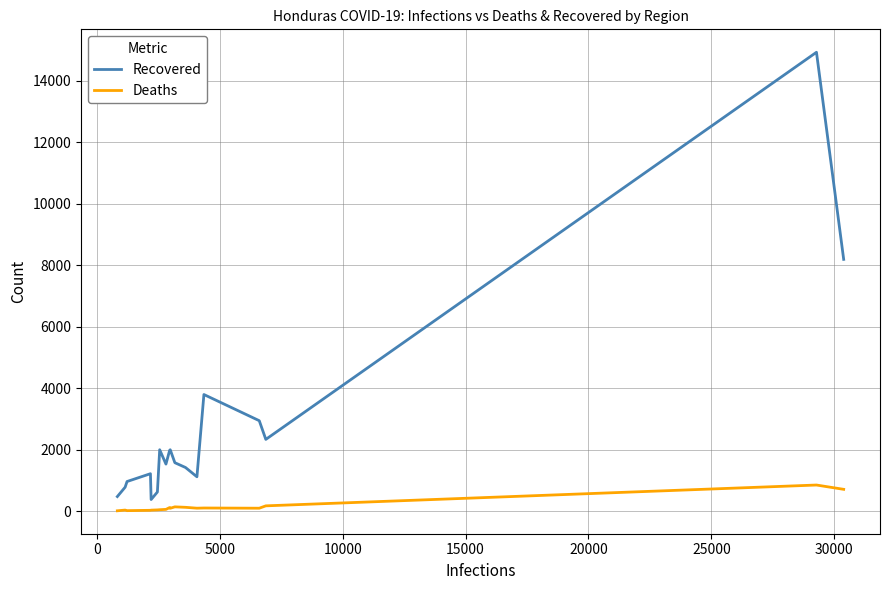

What is the maximum value shown in the chart?

14932